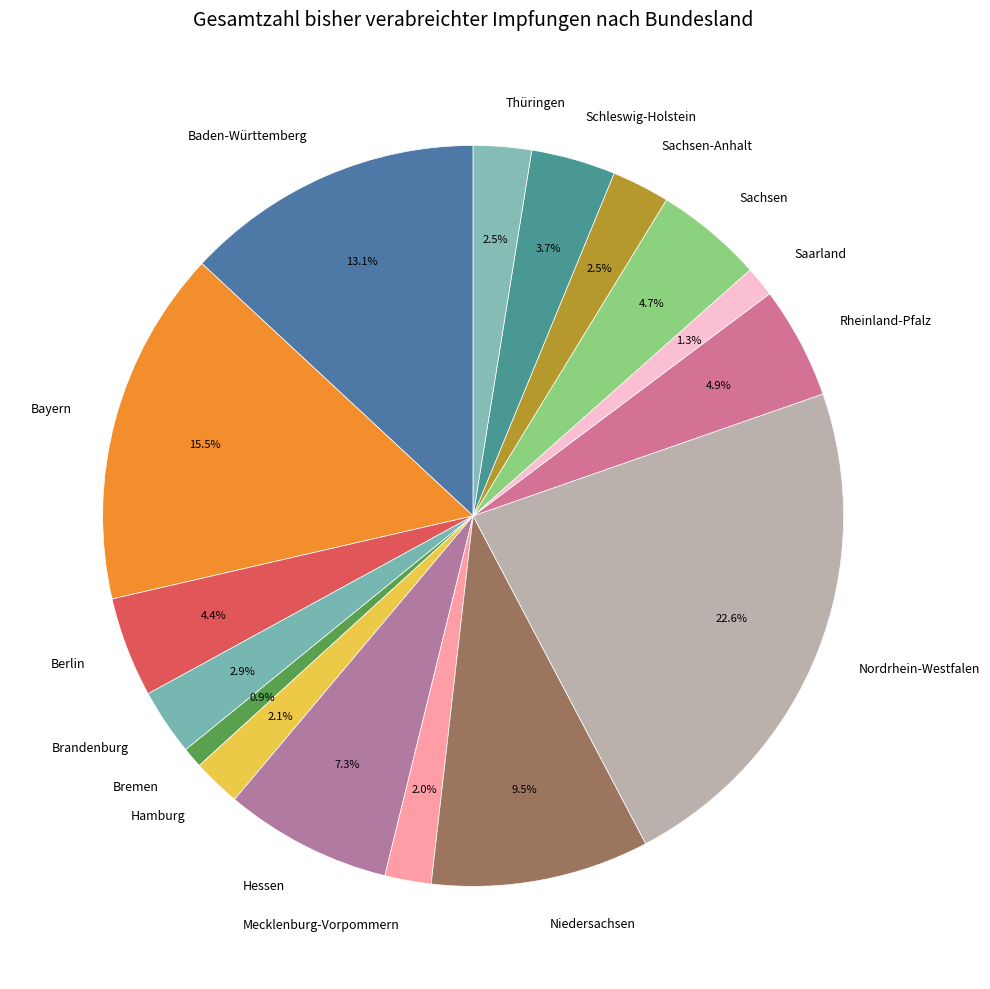

What is the largest slice in the pie chart?

Nordrhein-Westfalen